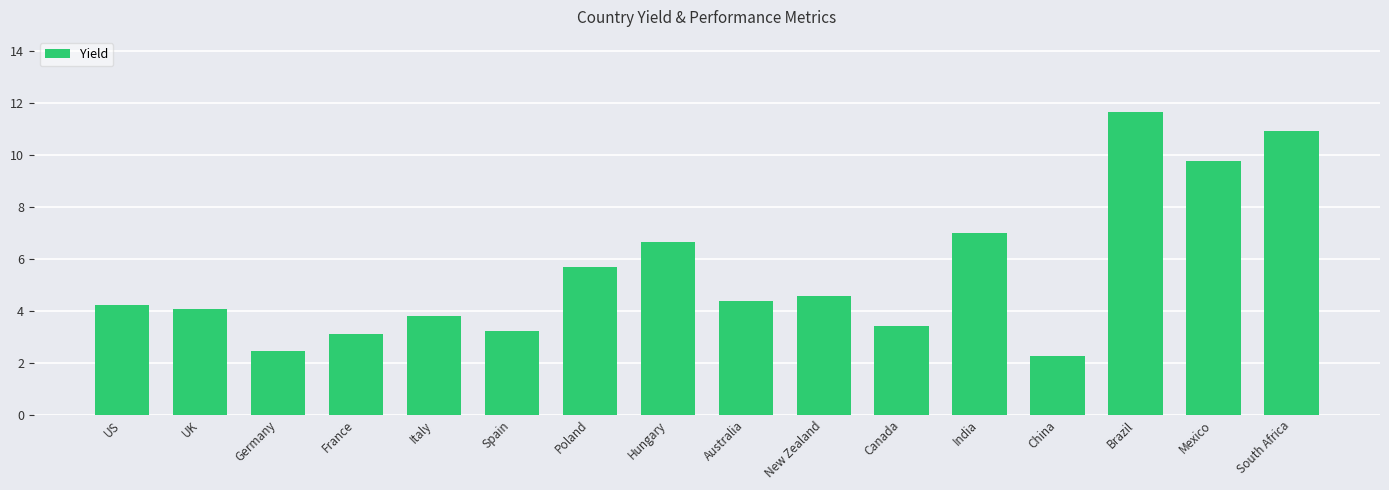

True or false: the data shows 10.9 at South Africa.

True